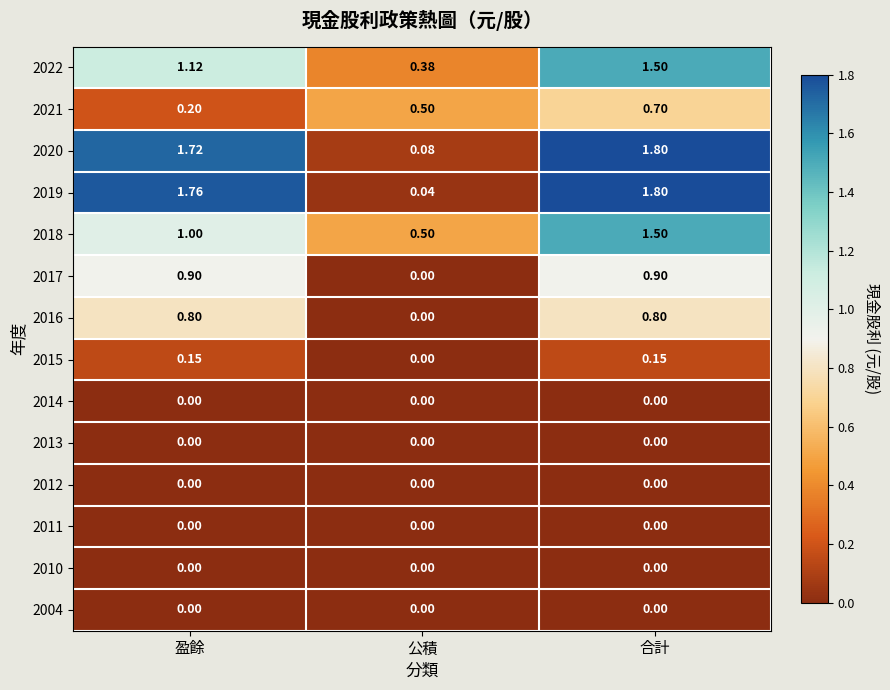

At which category does the chart reach its peak across all series?

合計